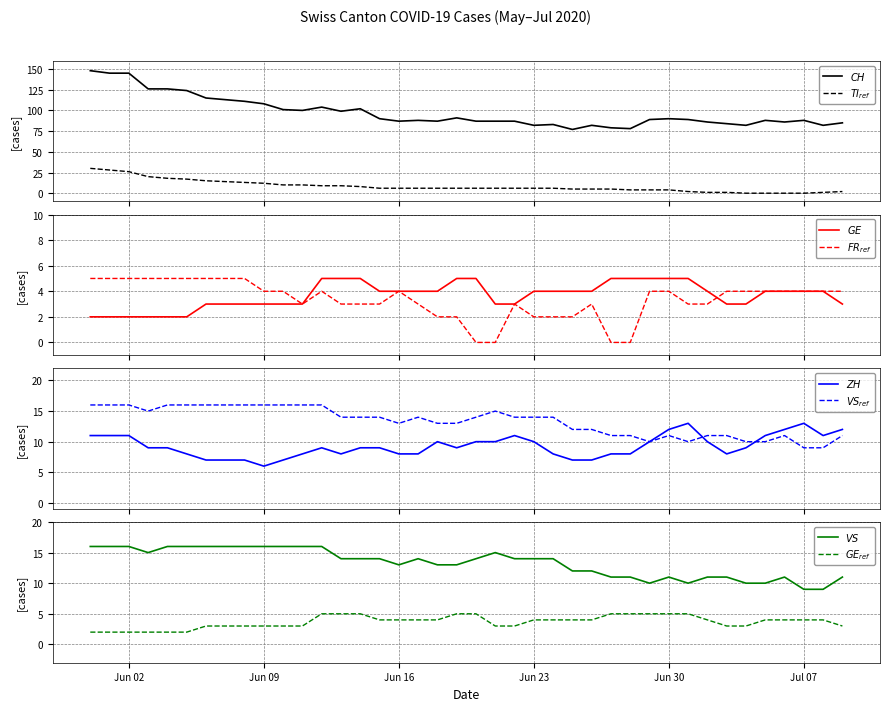

Rank the series at CH from highest to lowest value.

CH, TI, VS, ZH, FR, GE